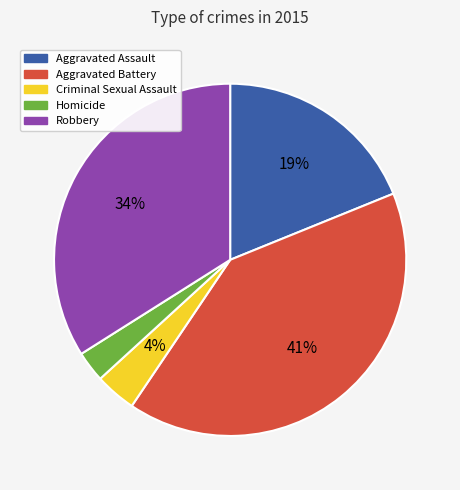

True or false: Aggravated Battery accounts for 41% of the total.

True